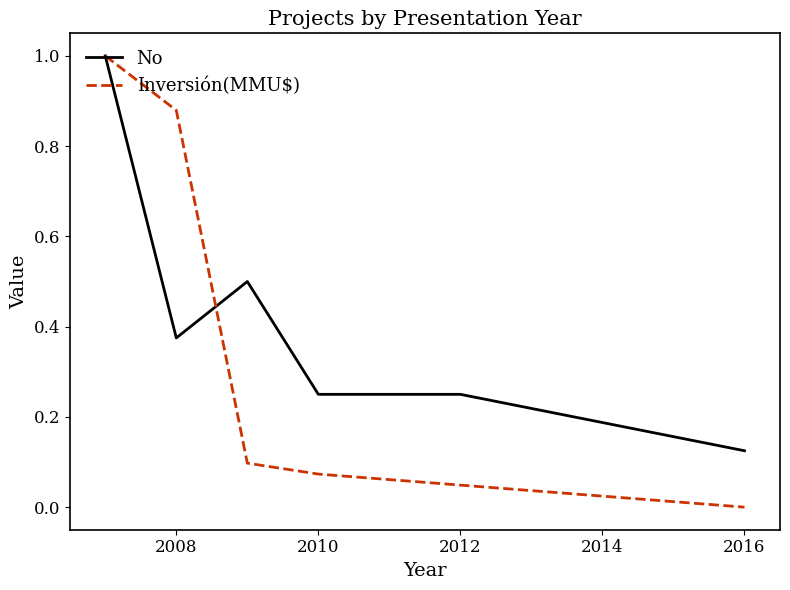

What is the maximum value for No?

1.0